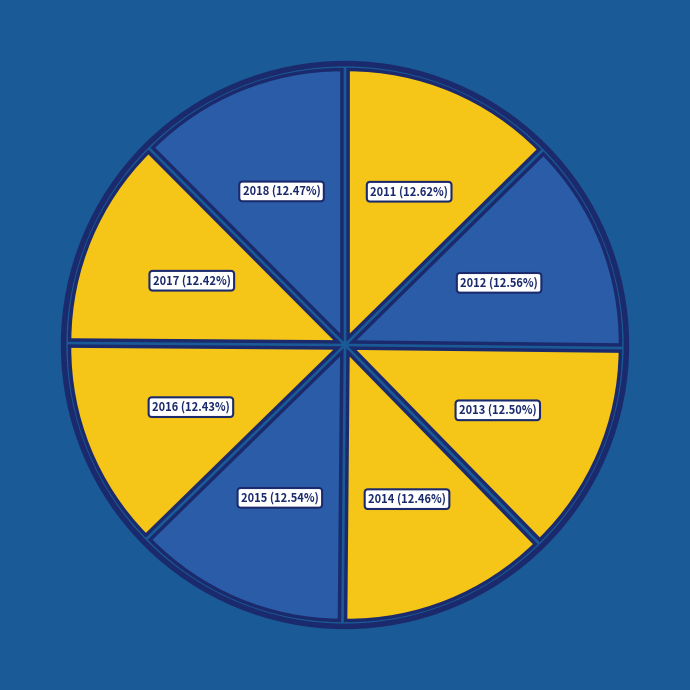

What is the smallest slice in the pie chart?

2017_NF_AGE_55to64